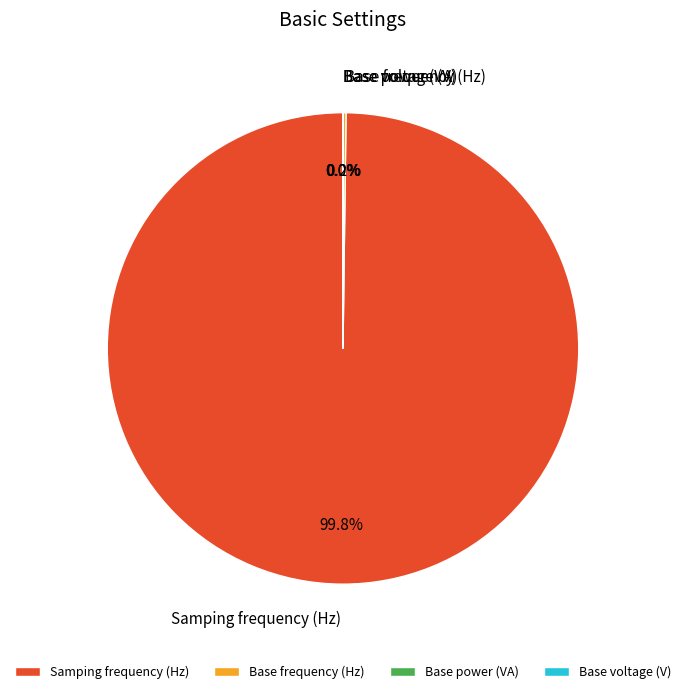

What is the largest slice in the pie chart?

Samping frequency (Hz)